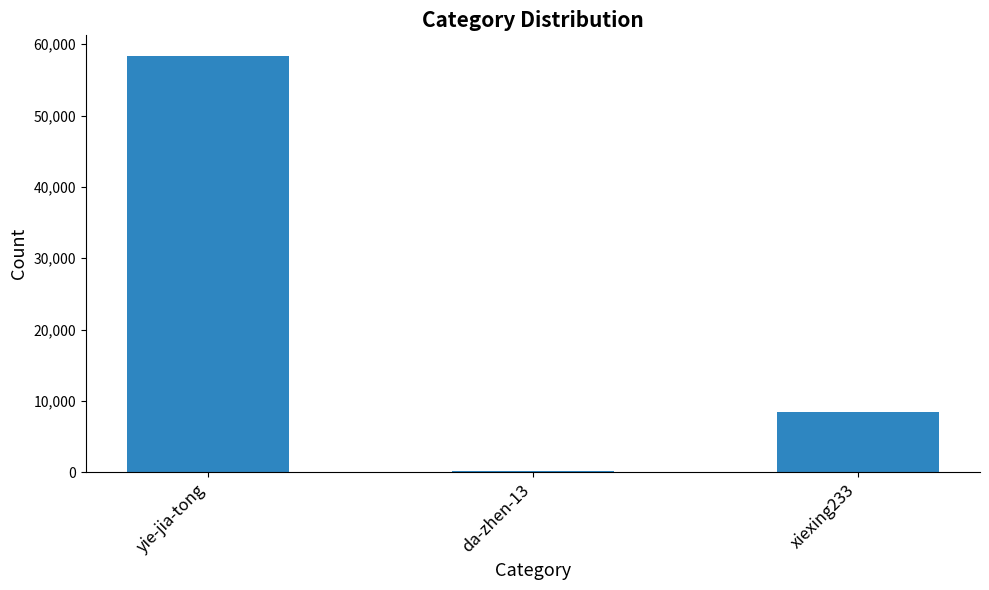

Is it true that the value at xiexing233 is 8456?

True